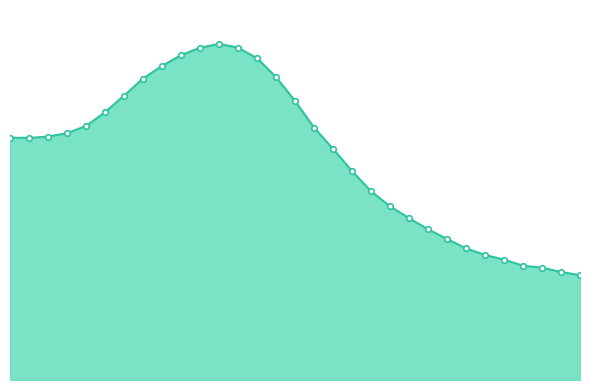

Reading left to right, list all the values displayed in this chart.

0.7	0.7	0.7	0.7	0.8	0.8	0.8	0.9	0.9	1.0	1.0	1.0	1.0	1.0	0.9	0.8	0.8	0.7	0.6	0.6	0.5	0.5	0.4	0.4	0.4	0.4	0.4	0.3	0.3	0.3	0.3